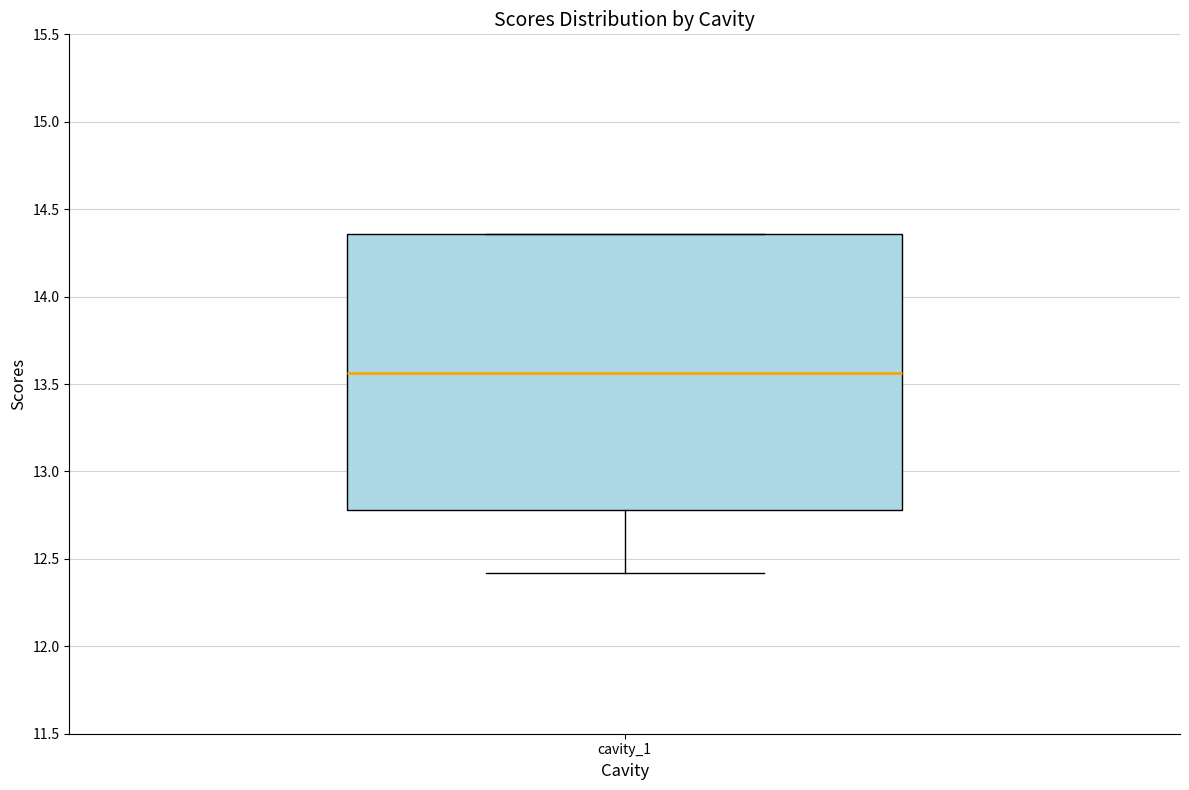

Read this box plot against the y-axis: the position of the median line, the range covered by the box, and the ends of both whiskers. The values are not printed on the chart, so give them approximately, as read against the axis.

median 13.55, box 12.80 to 14.35, whiskers 12.40 to 14.35